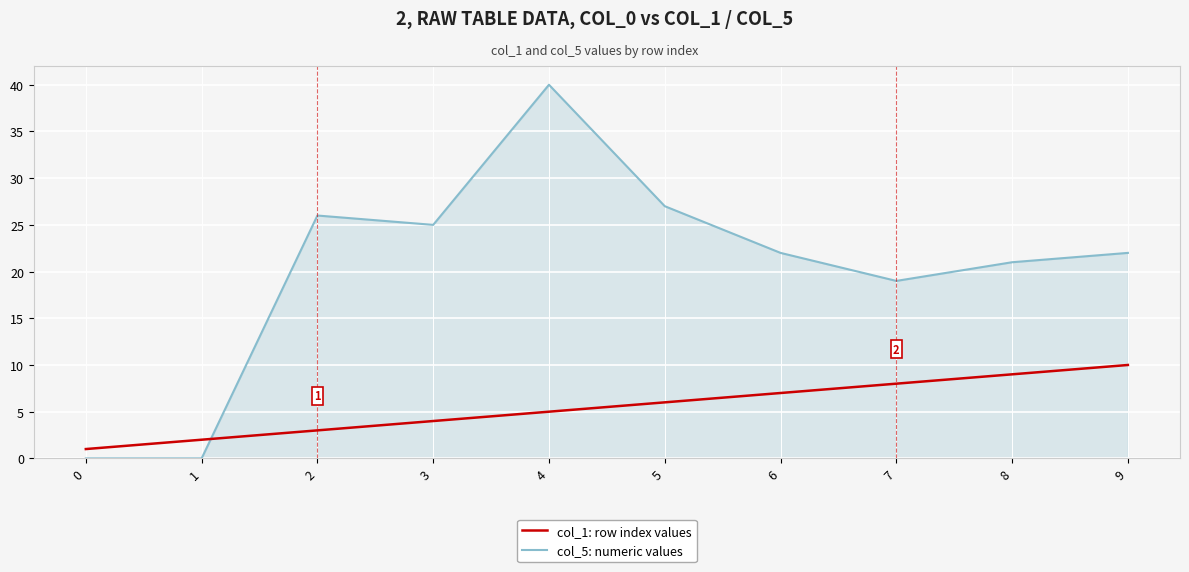

Which series has the widest spread of values?

col_5: numeric values